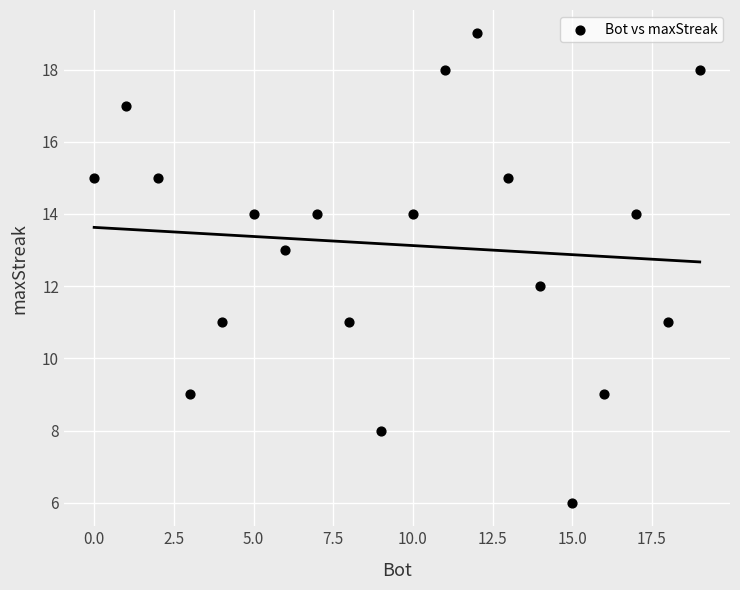

What is the range of X values (max minus min)?

19